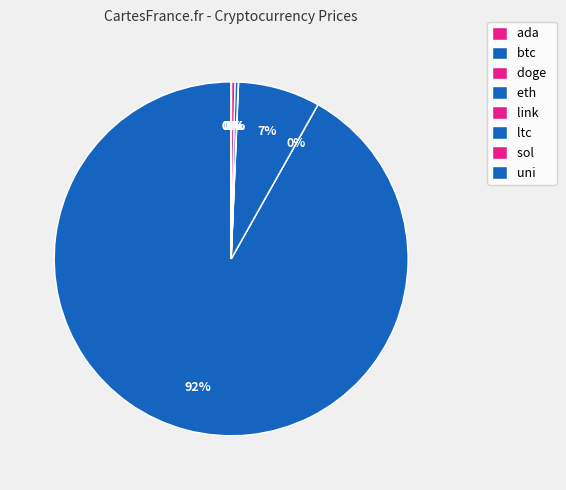

Between btc and link, which is larger?

btc